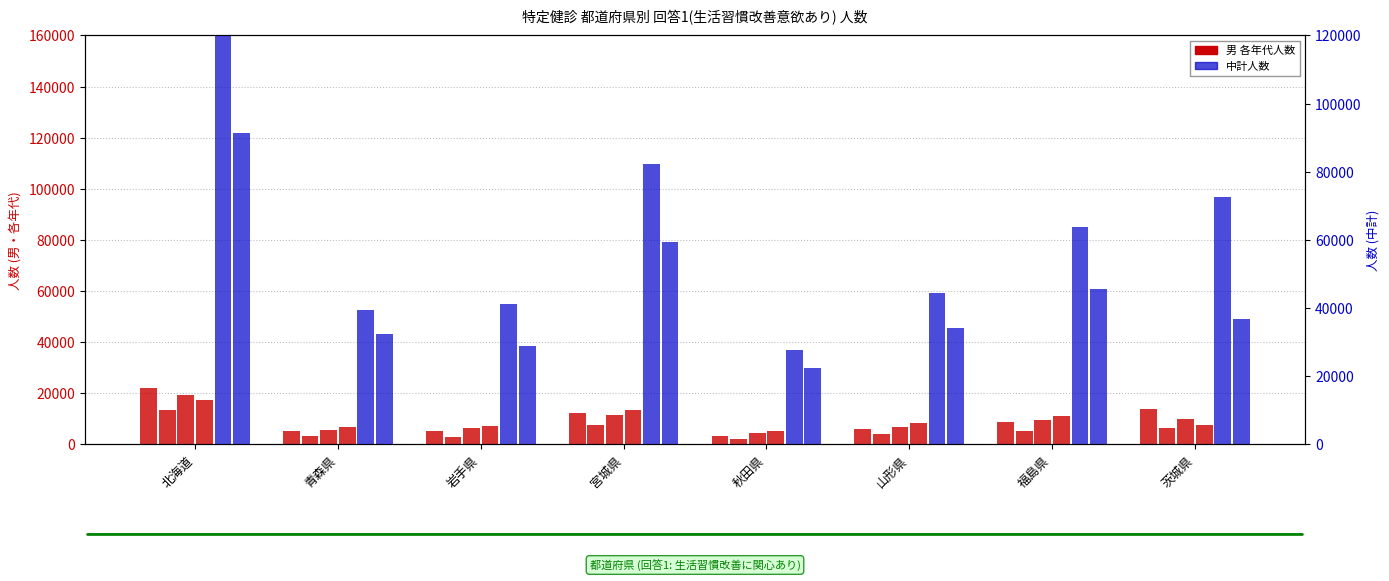

Between 岩手県 and 秋田県, which is larger?

岩手県